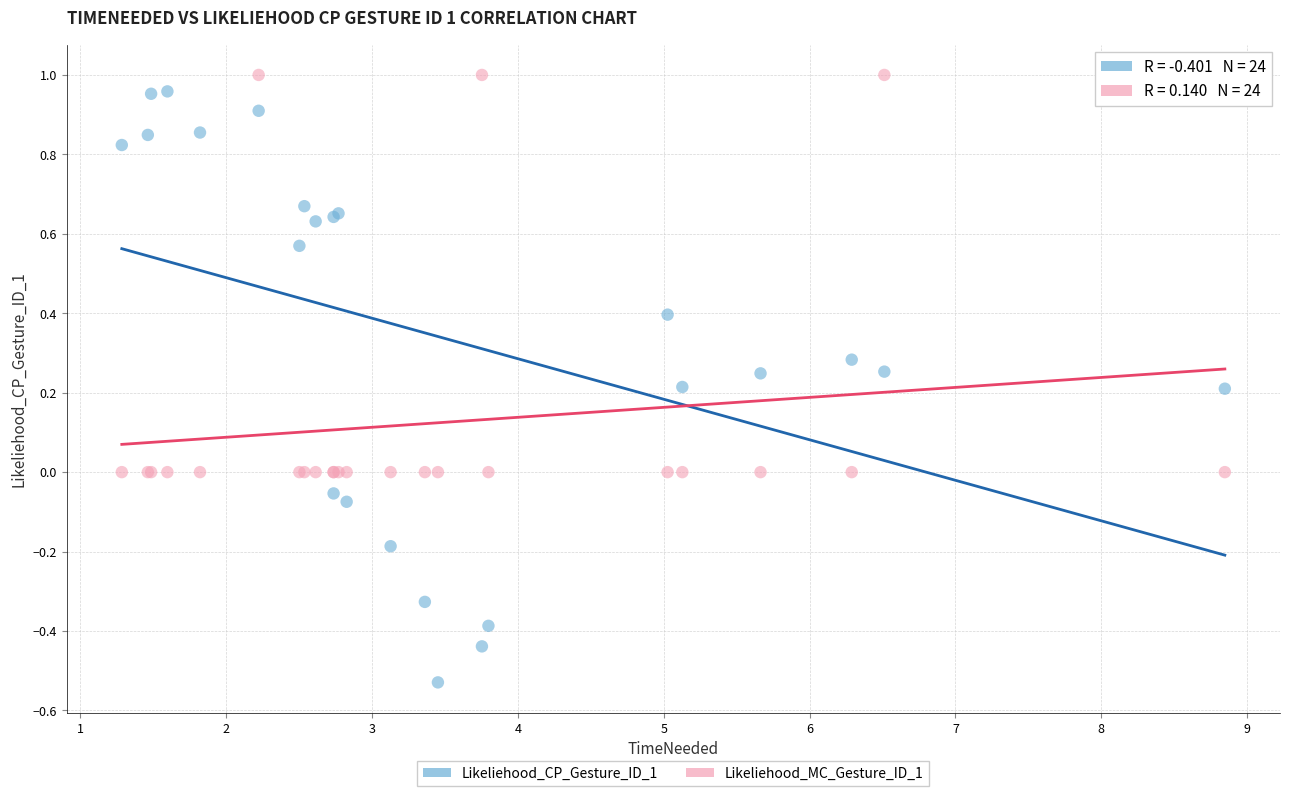

Which series reaches the minimum Y coordinate?

Likeliehood_CP_Gesture_ID_1